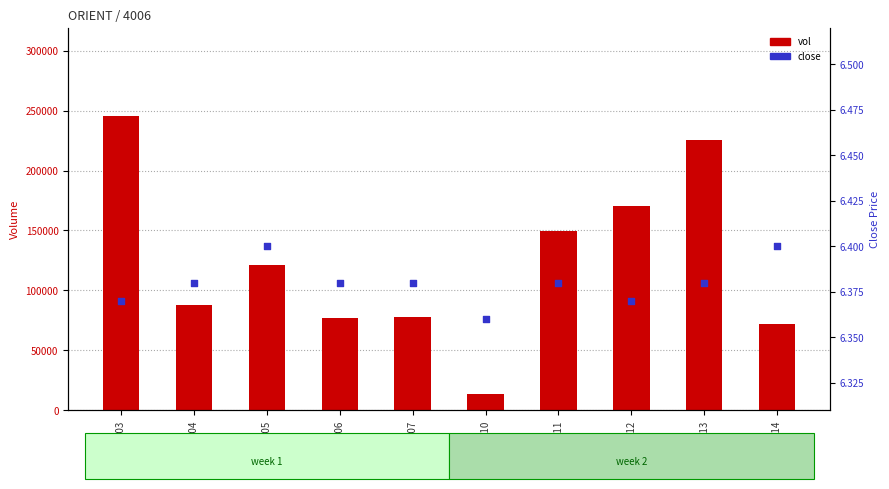

Which series contains the highest Y value?

vol